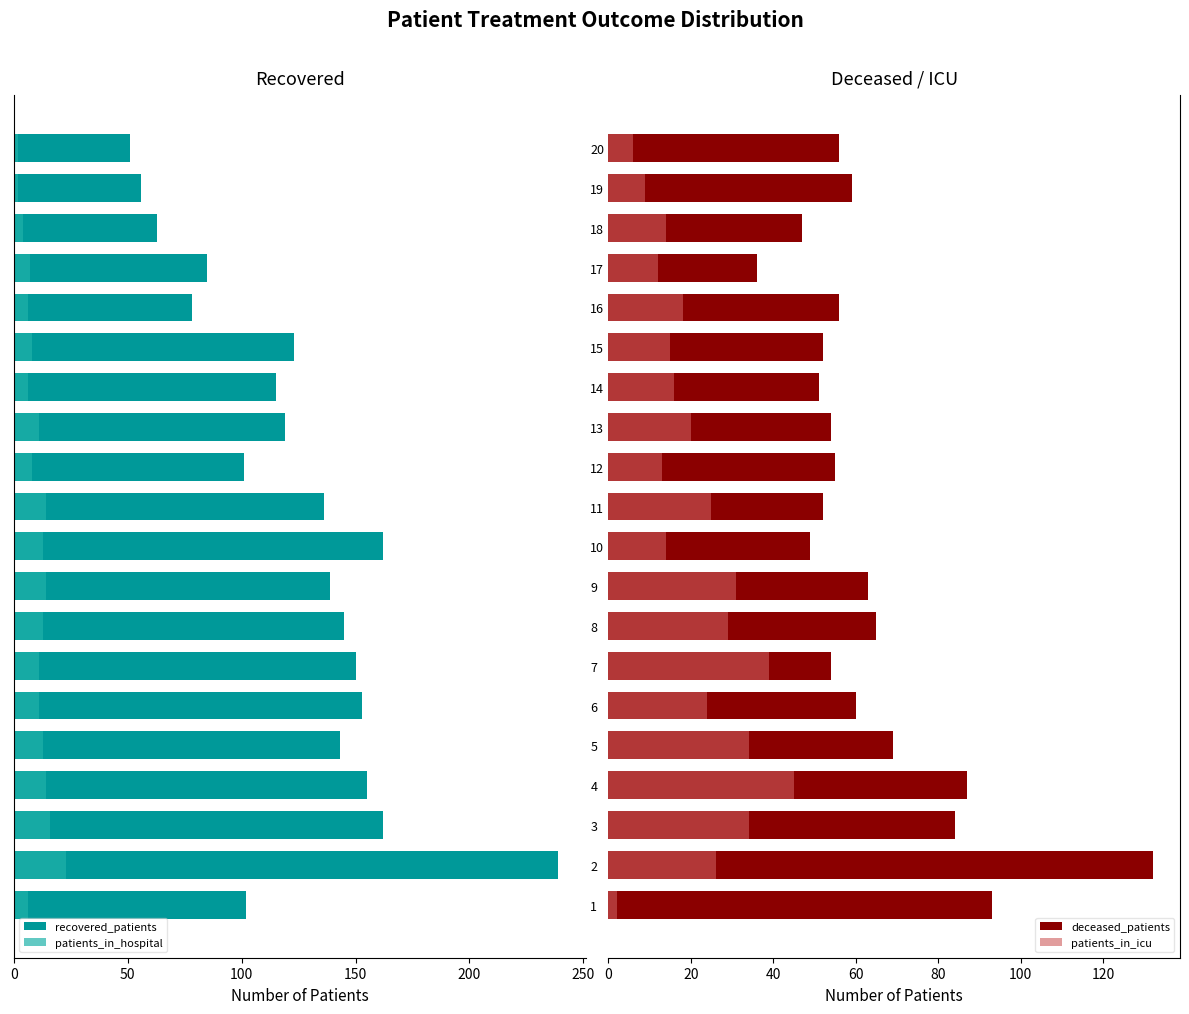

What is the approximate value of patients_in_icu at 4, to the nearest 5?

45